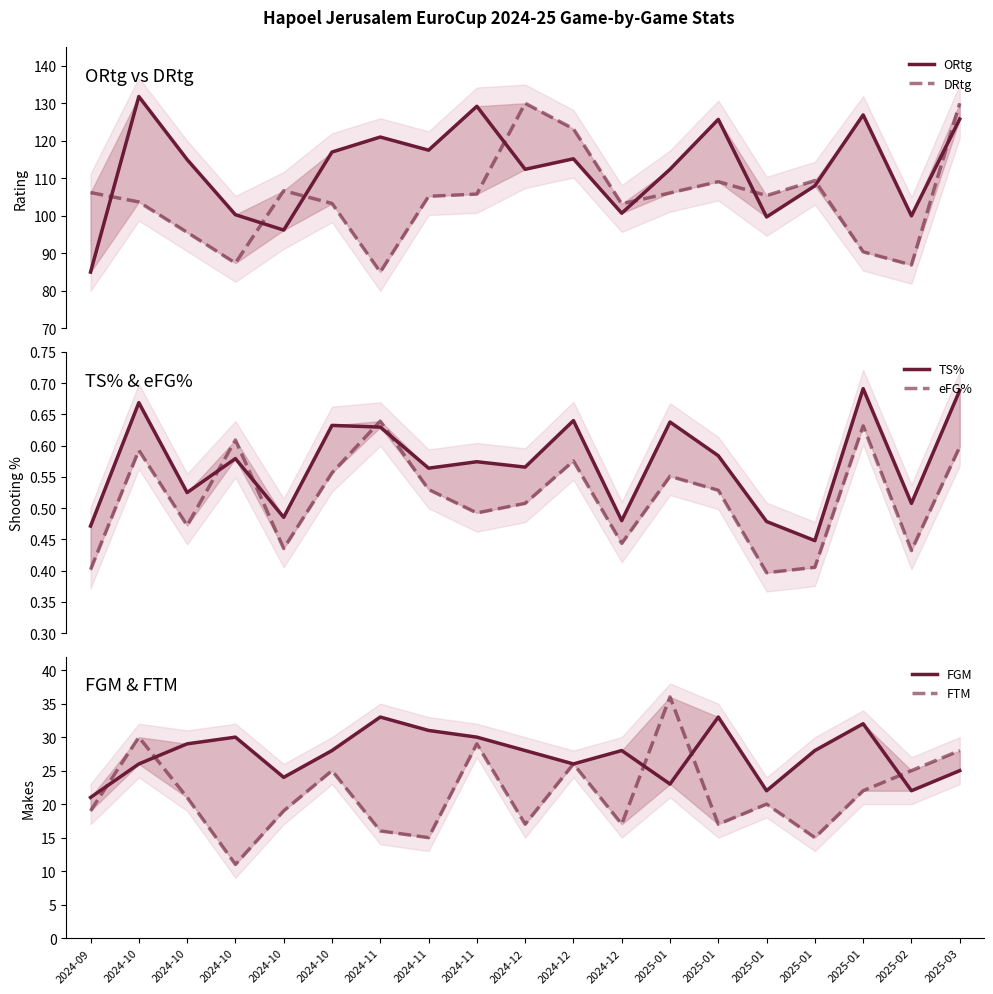

How many interior local valleys does the DRtg series have?

5